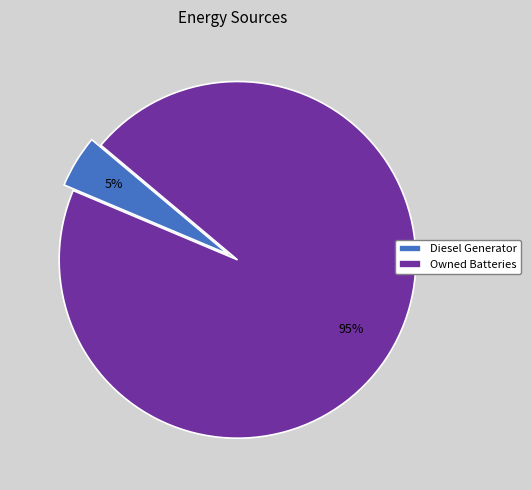

Which category accounts for the majority?

Owned Batteries